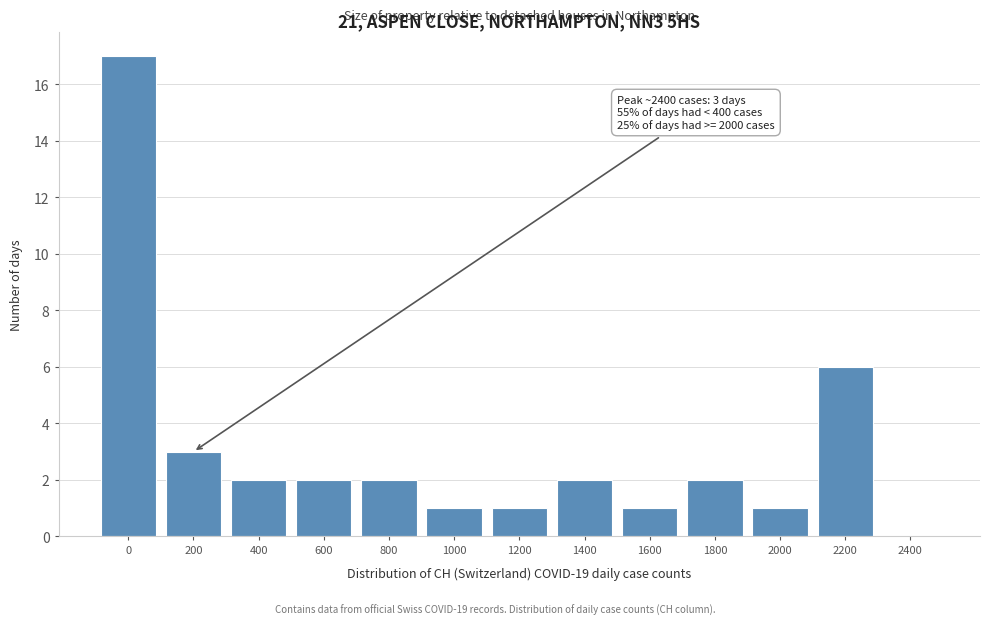

Reading right to left, extract all data points from this chart.

2400=0	2200=6	2000=1	1800=2	1600=1	1400=2	1200=1	1000=1	800=2	600=2	400=2	200=3	0=17